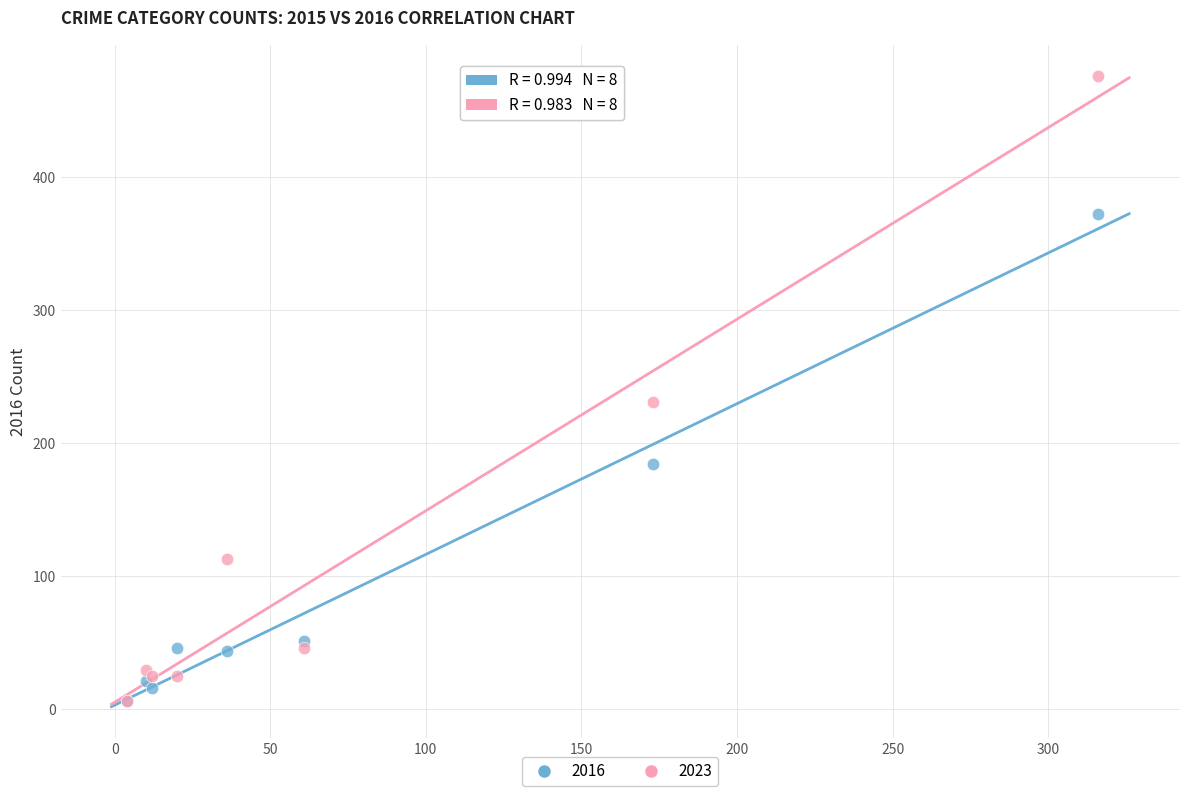

Across all series, what Y value is closest to 241?

231